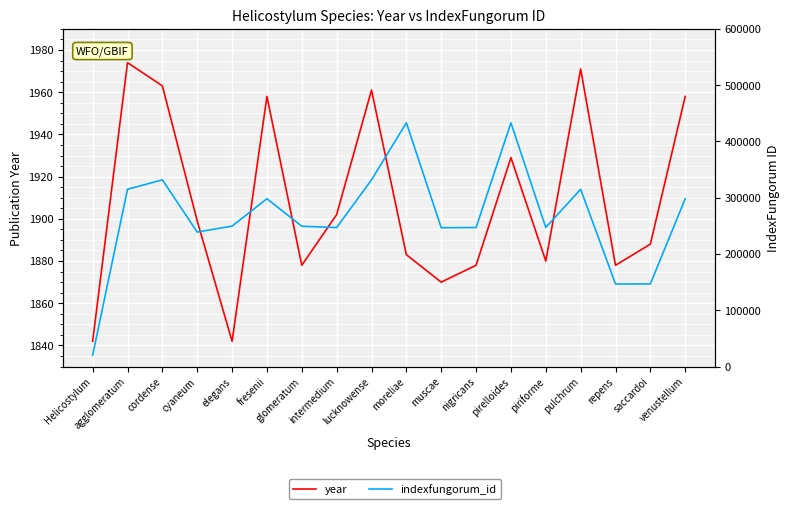

Which series has the largest range (max minus min)?

indexfungorum_id